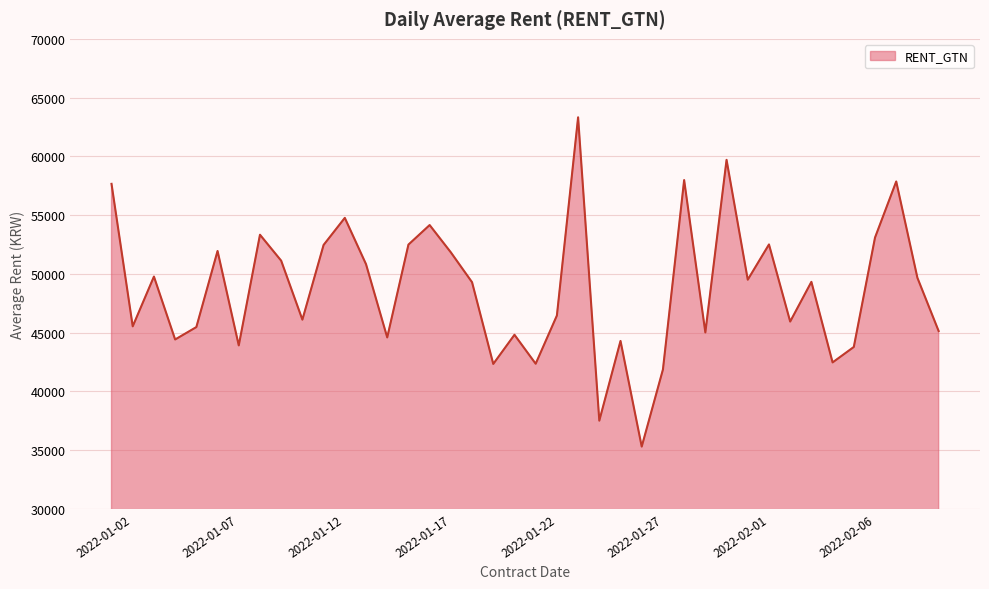

What is the difference between the maximum and minimum values?

28024.7